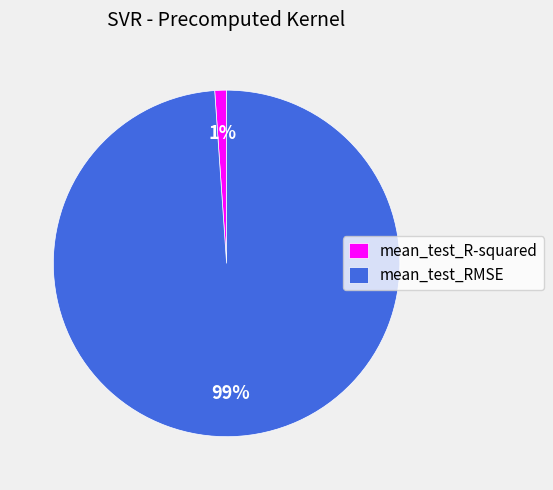

Is it true that mean_test_RMSE is 86% of the pie?

False